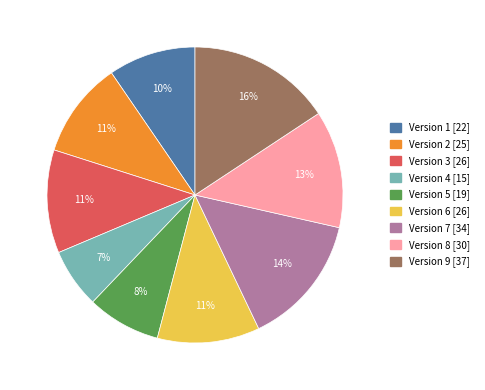

Is there any slice that represents more than half of the pie?

No